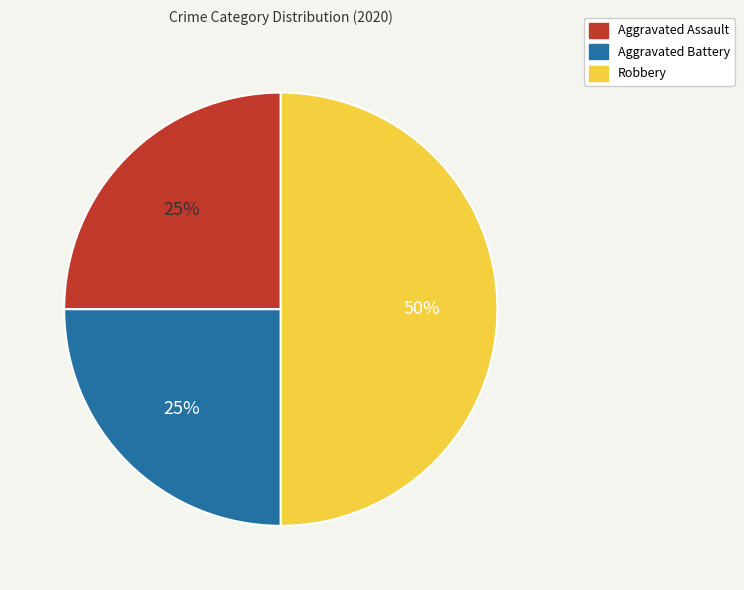

What percentage is the Aggravated Battery slice, to the nearest percent?

25%